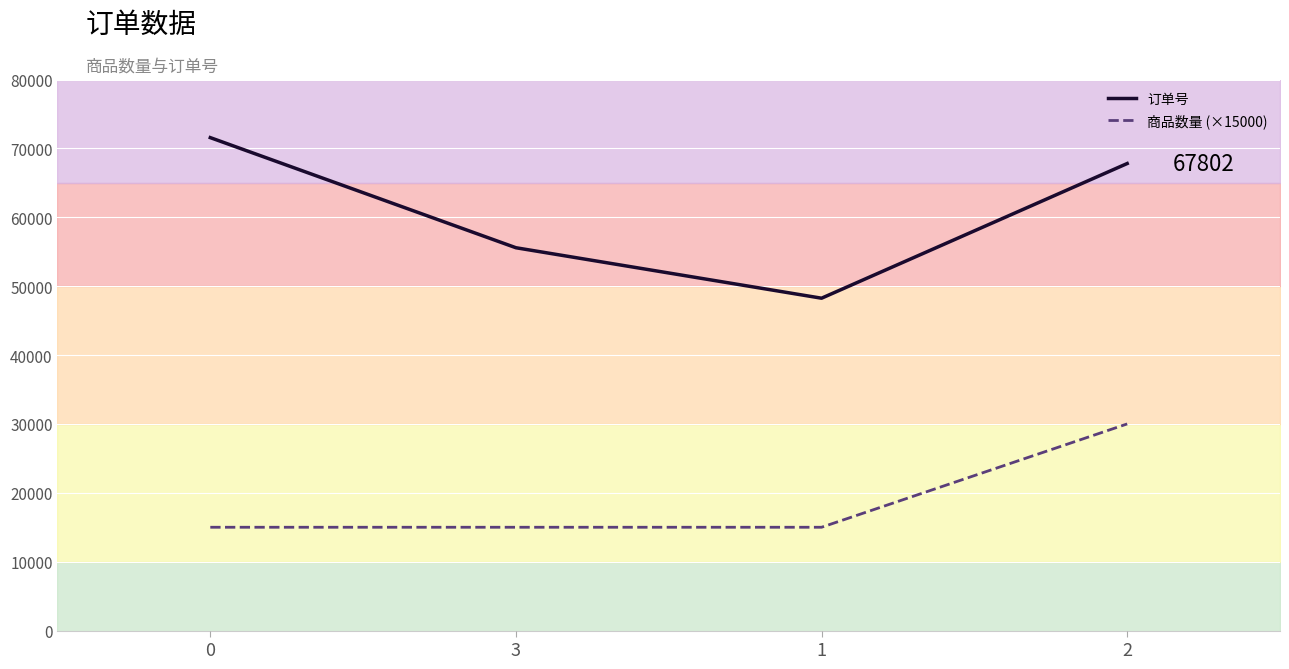

True or false: 订单号 has more than 2 interior local peaks.

False